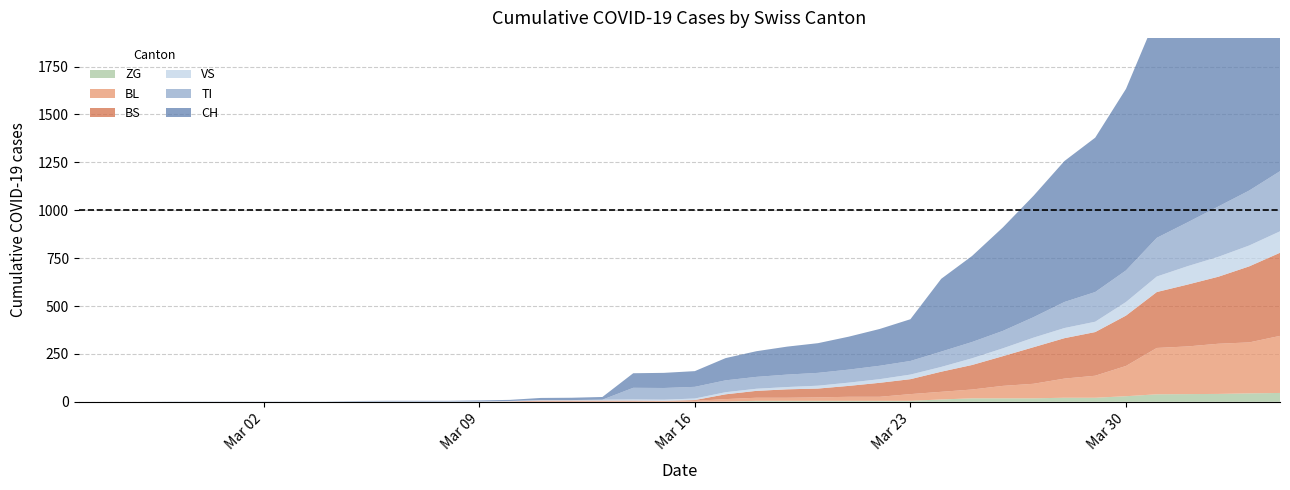

Reading left to right, list all the values displayed in this chart.

CH: 0	0	0	0	0	0	0	0	0	2	3	3	3	5	6	11	12	14	76	79	82	116	134	146	155	172	192	218	380	449	540	634	736	806	948	1160	1279	1480	1588	1742
TI: 0	0	0	0	0	0	0	0	0	0	0	0	0	0	0	0	0	0	61	61	61	62	62	65	67	68	70	71	80	85	91	107	136	155	165	202	229	263	287	314
VS: 0	0	0	2	2	2	2	2	2	2	2	2	2	2	2	3	3	5	6	6	8	11	11	12	15	17	19	24	25	35	41	50	53	54	71	81	96	104	109	112
BL: 0	0	0	0	0	0	0	0	0	0	0	0	0	0	2	2	2	2	2	5	5	13	16	16	18	21	21	35	40	46	65	76	100	115	158	242	249	262	266	298
BS: 0	0	0	0	0	0	0	0	0	0	0	0	0	0	0	4	4	4	4	0	4	25	36	44	46	57	73	78	105	128	155	191	211	228	263	292	323	350	397	434
ZG: 0	0	0	0	0	0	0	0	0	0	0	0	0	0	0	0	0	0	0	0	0	1	5	5	5	5	5	5	12	18	18	18	21	21	29	39	40	41	44	46